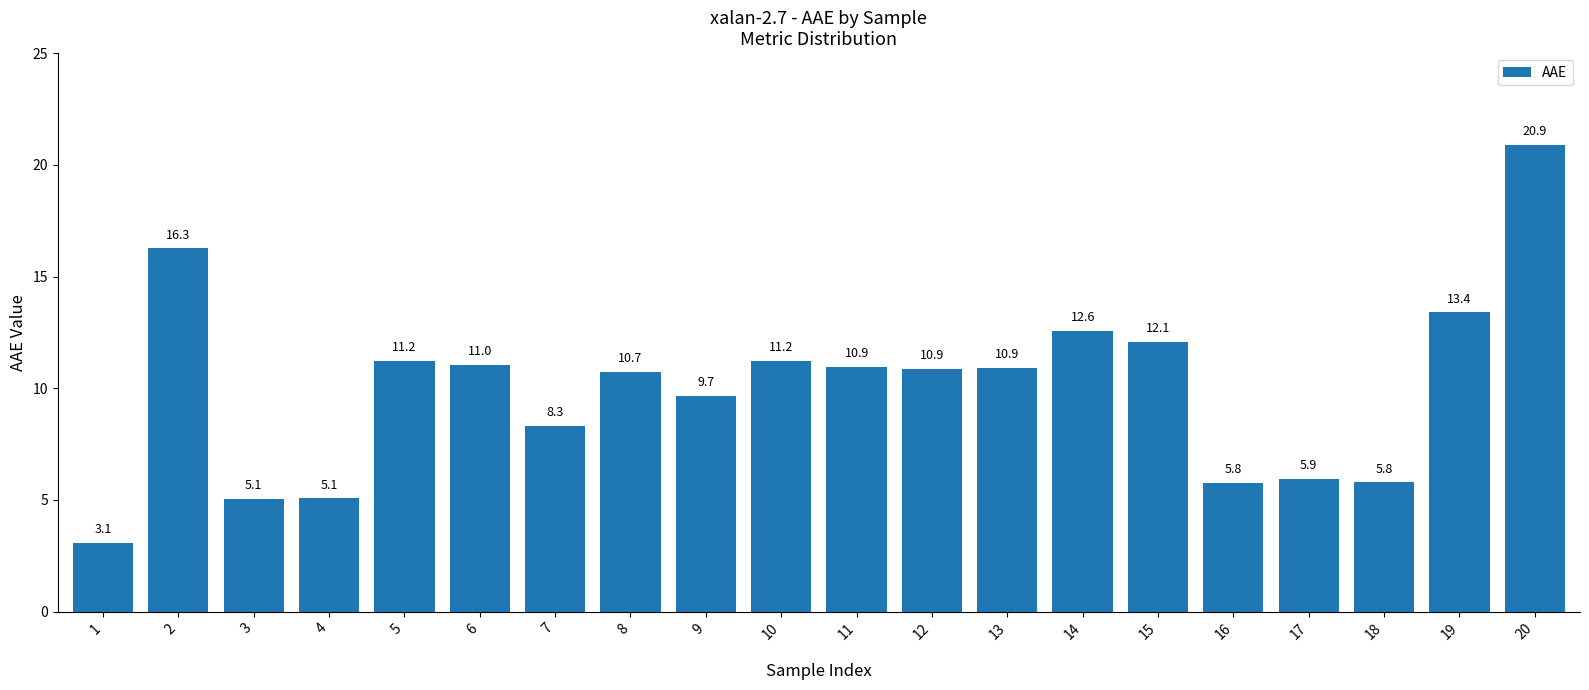

Reading left to right, extract all data points from this chart.

3.1	16.3	5.1	5.1	11.2	11.0	8.3	10.7	9.7	11.2	10.9	10.9	10.9	12.6	12.1	5.8	5.9	5.8	13.4	20.9